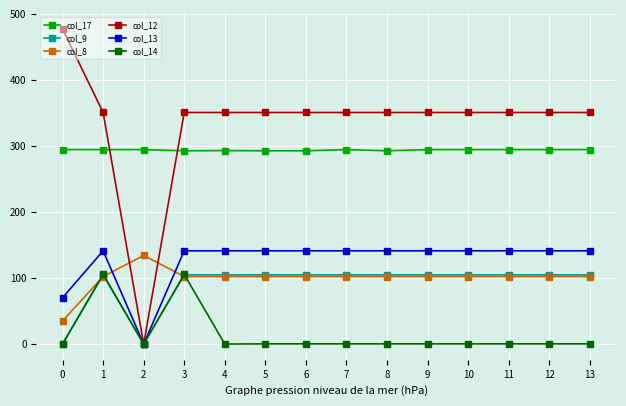

True or false: col_8 and col_12 intersect in this chart.

True